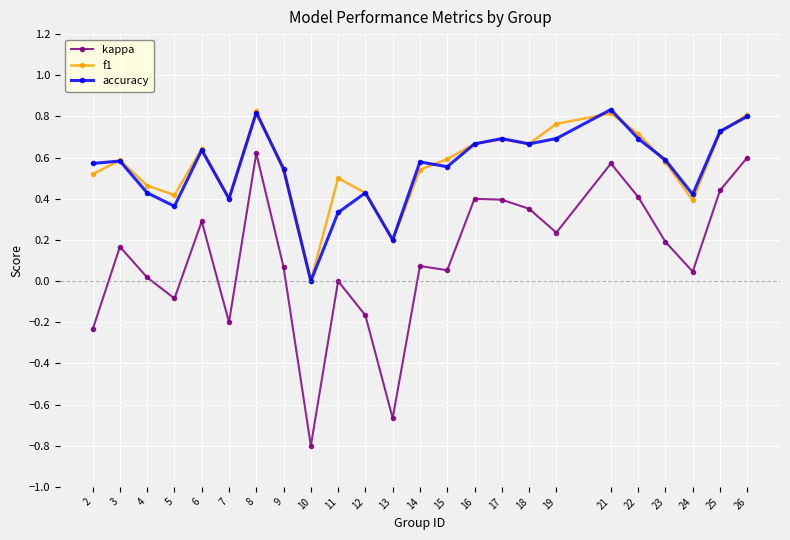

True or false: f1 has a value of 0.1 at 5.

False